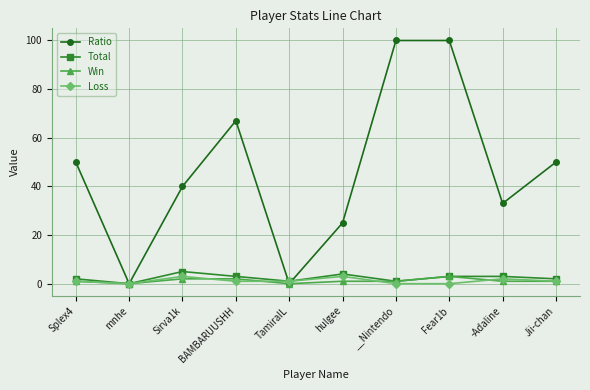

True or false: Ratio has a value of 100 at __Nintendo.

True